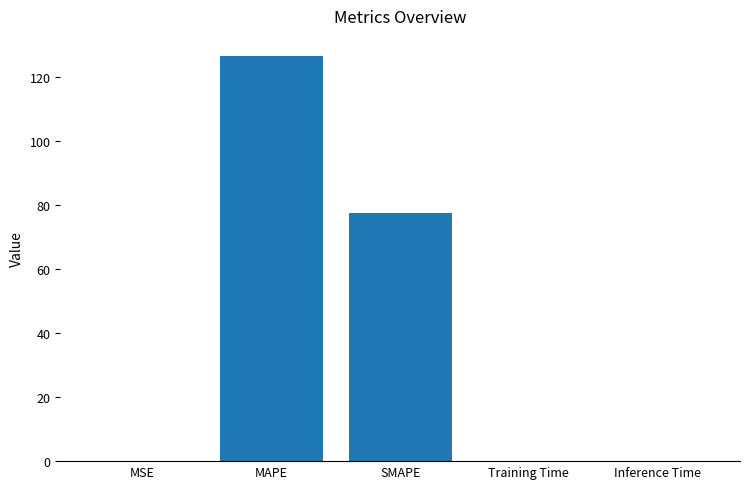

What is the change in value from SMAPE to Inference Time?

-77.5